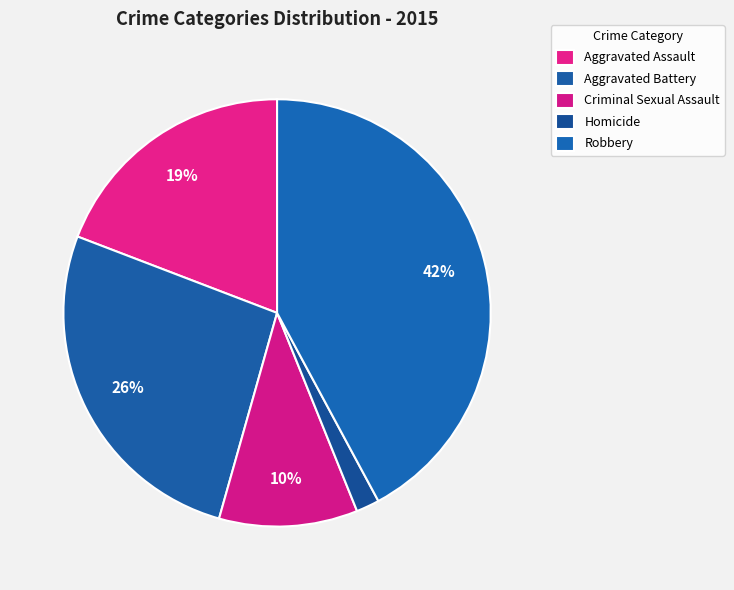

How many segments does this pie chart have?

5